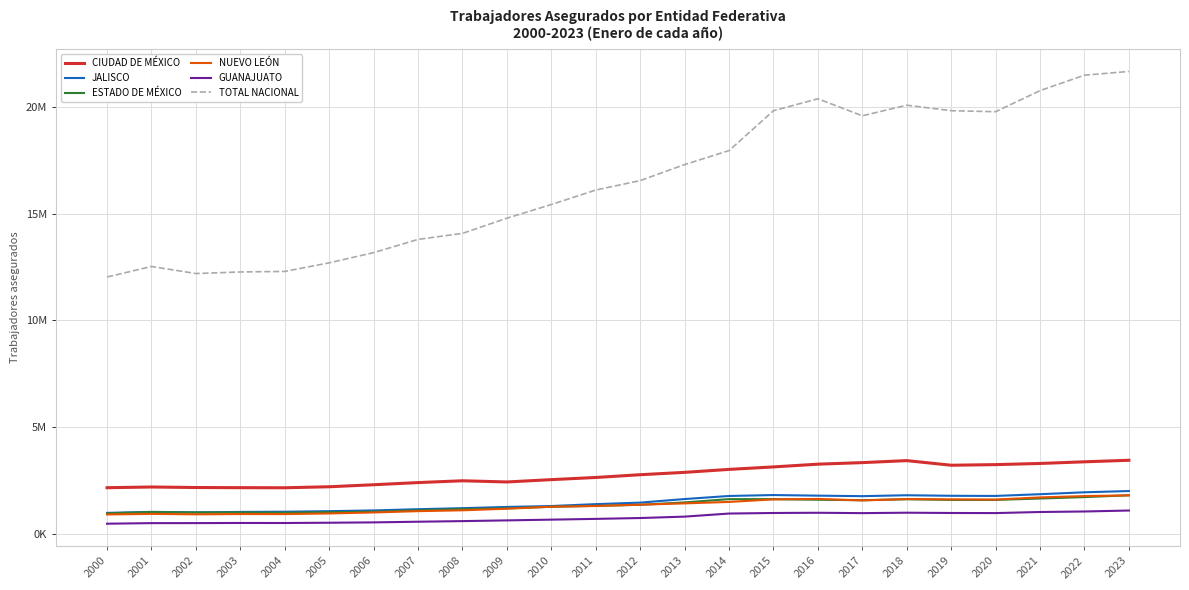

What are all the series names shown in the legend?

CIUDAD DE MÉXICO, JALISCO, ESTADO DE MÉXICO, NUEVO LEÓN, GUANAJUATO, TOTAL NACIONAL